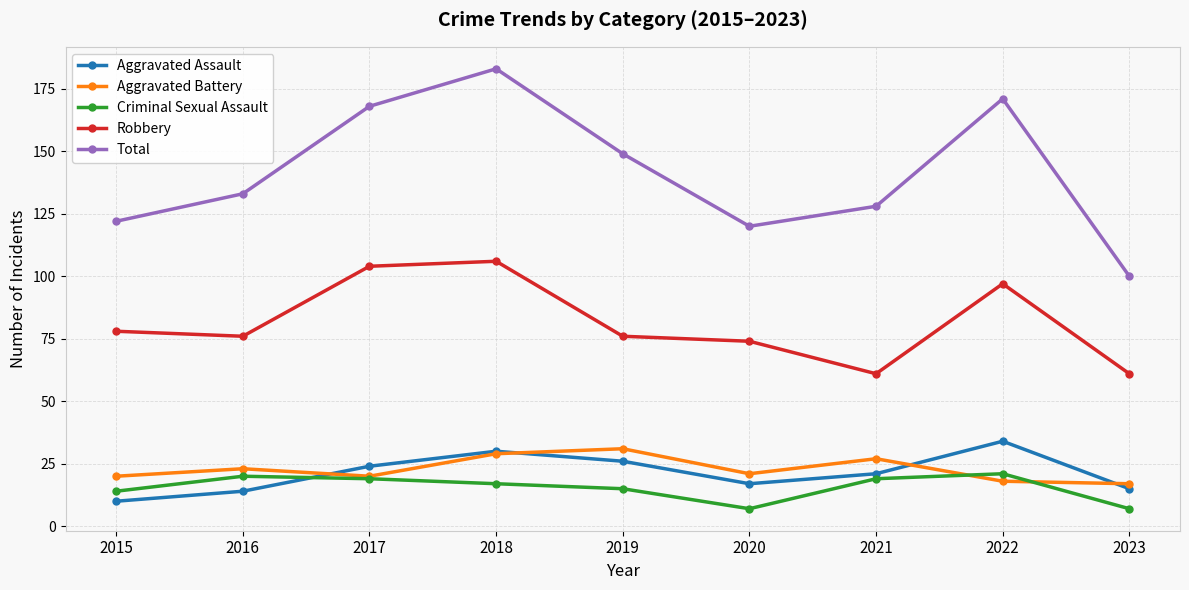

List the series in order of their peak value, lowest first.

Criminal Sexual Assault, Aggravated Battery, Aggravated Assault, Robbery, Total